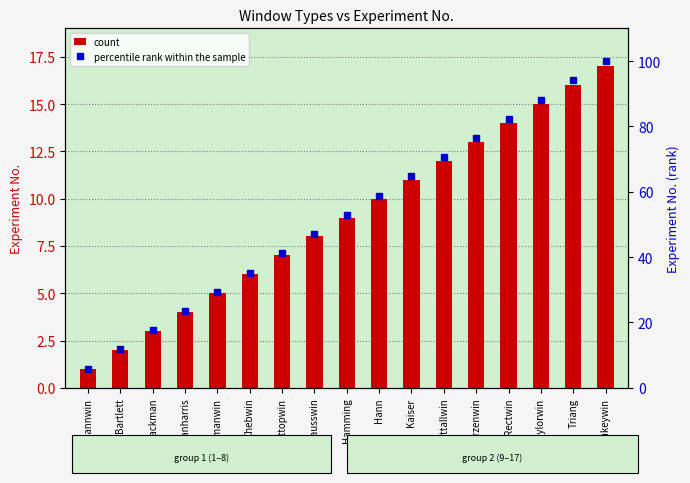

Which series has the widest spread of values?

percentile rank within the sample